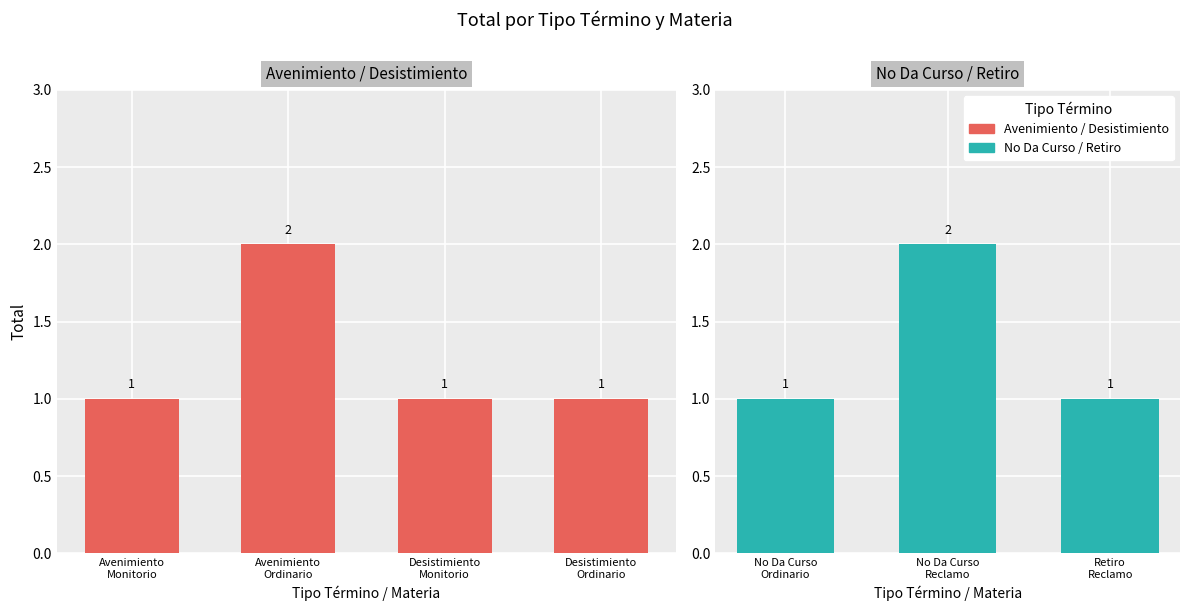

How many categories are shown in the chart?

7